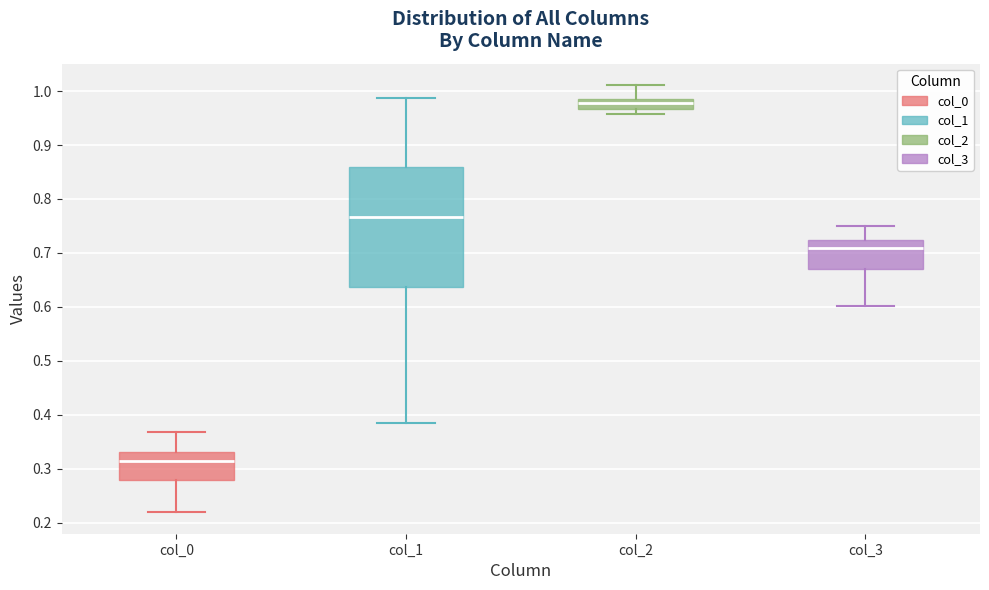

Reading left to right, transcribe this box plot: for each box, give where its median line is, the range the box spans, and where its two whiskers end, as read against the y-axis. The values are not printed on the chart, so give them approximately, as read against the axis.

col_0: median 0.31, box 0.28 to 0.33, whiskers 0.22 to 0.37
col_1: median 0.77, box 0.64 to 0.86, whiskers 0.38 to 0.99
col_2: median 0.98, box 0.97 to 0.99, whiskers 0.96 to 1.01
col_3: median 0.71, box 0.67 to 0.72, whiskers 0.60 to 0.75